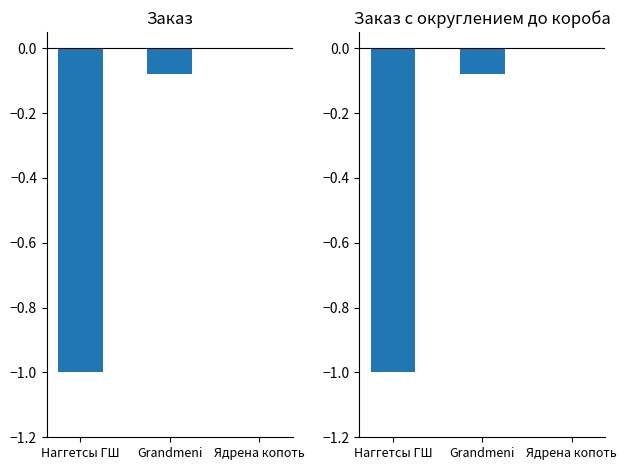

What is the smallest value displayed?

-1.0